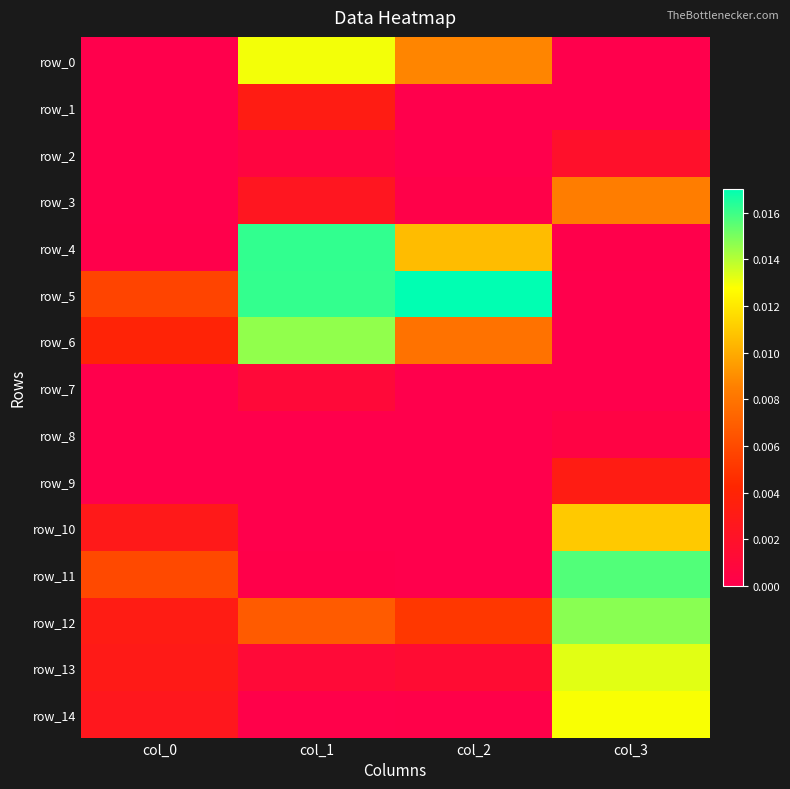

Which label corresponds to the largest value in the chart?

col_2